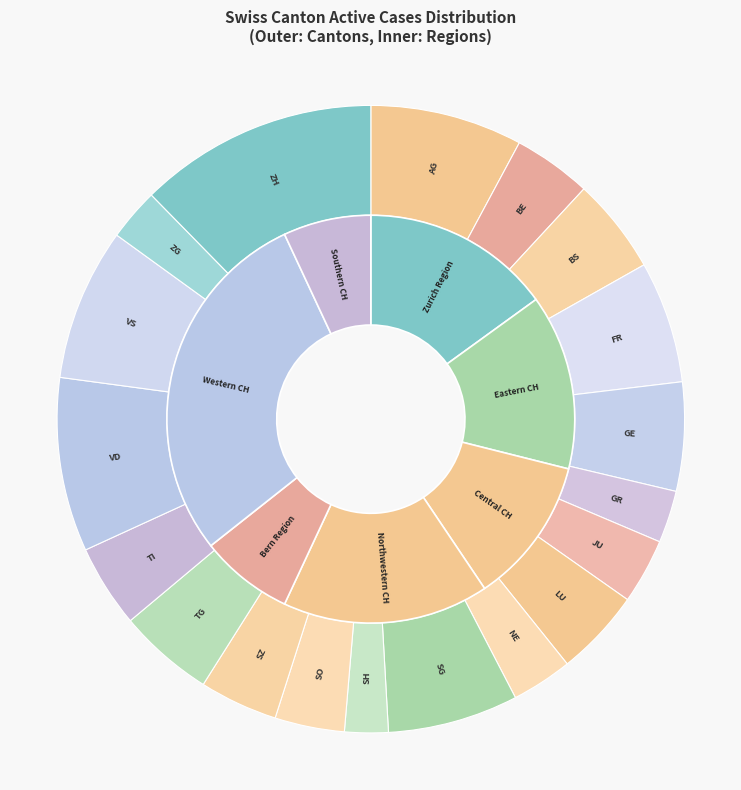

What percentage is NOT represented by VS?

92.2%